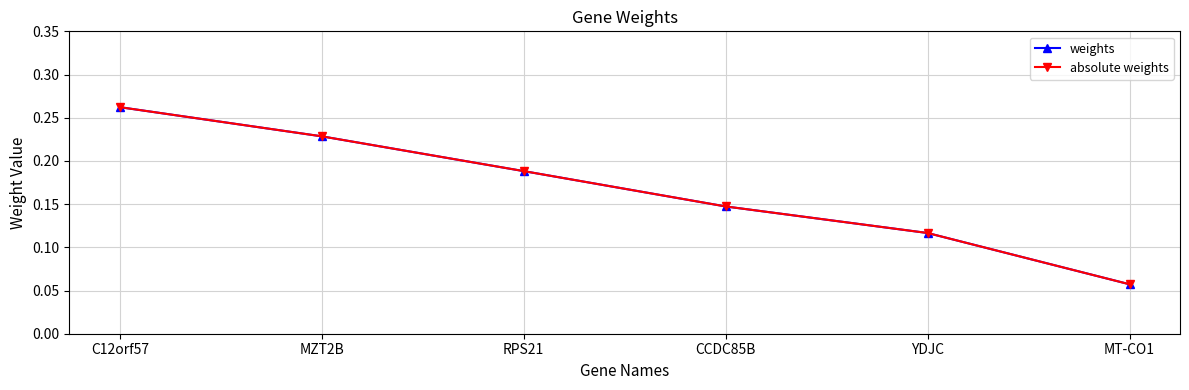

True or false: weights and absolute weights cross at least once.

False